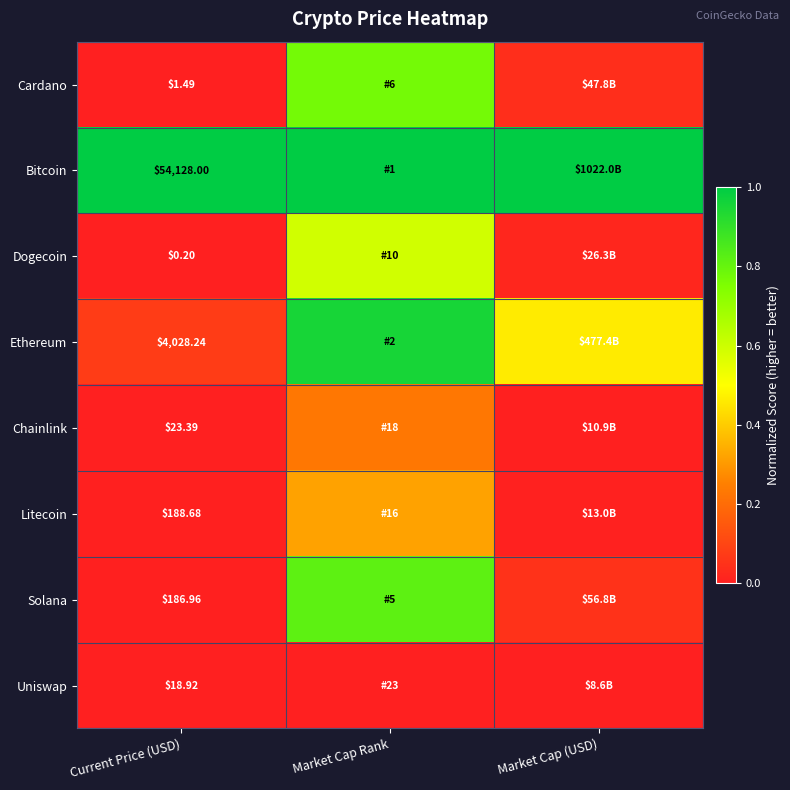

What is the total value across all series at Market Cap Rank?

4.7